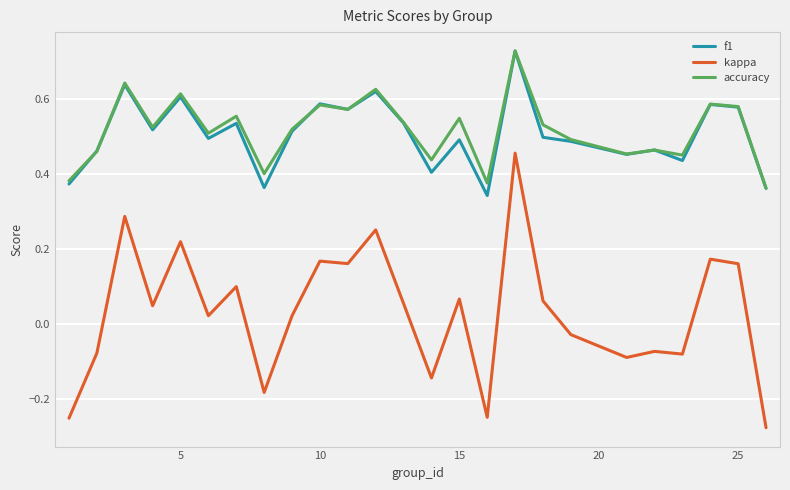

True or false: kappa and f1 cross at least once.

False